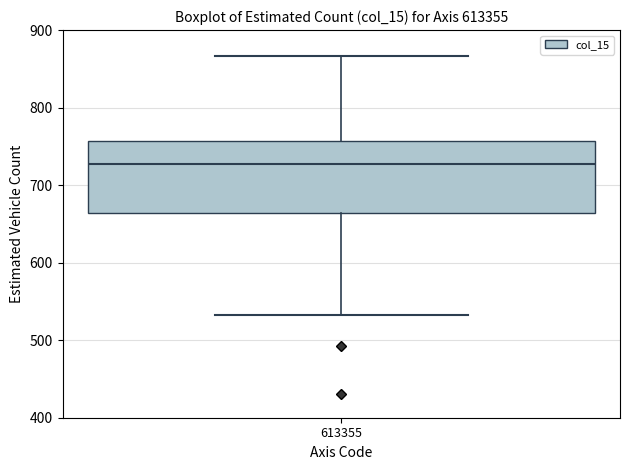

Read this box plot against the y-axis: the position of the median line, the range covered by the box, and the ends of both whiskers. The values are not printed on the chart, so give them approximately, as read against the axis.

median 730, box 660 to 760, whiskers 530 to 870